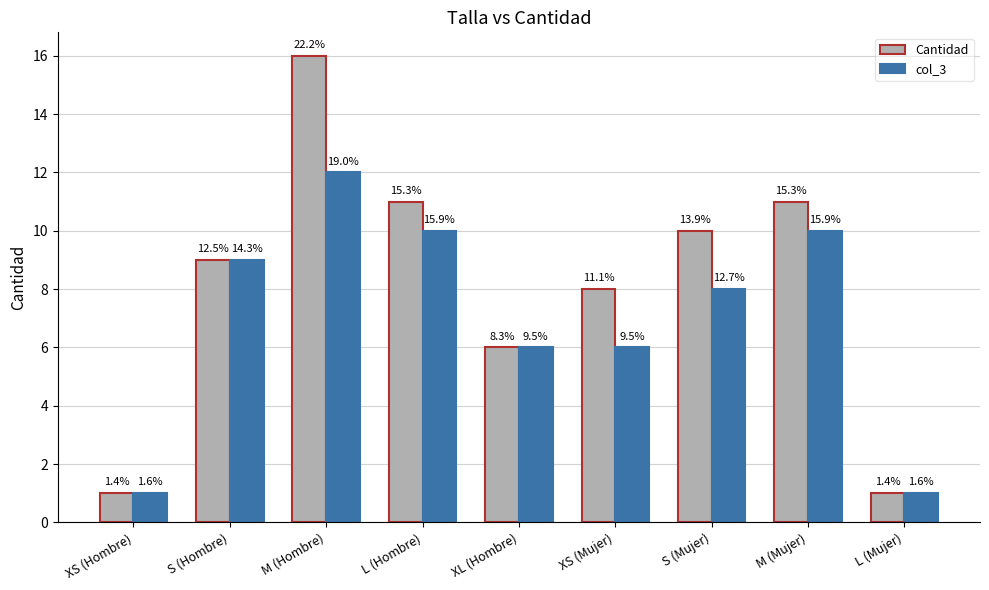

Between S (Hombre) and S (Mujer), which series saw the biggest shift?

Cantidad